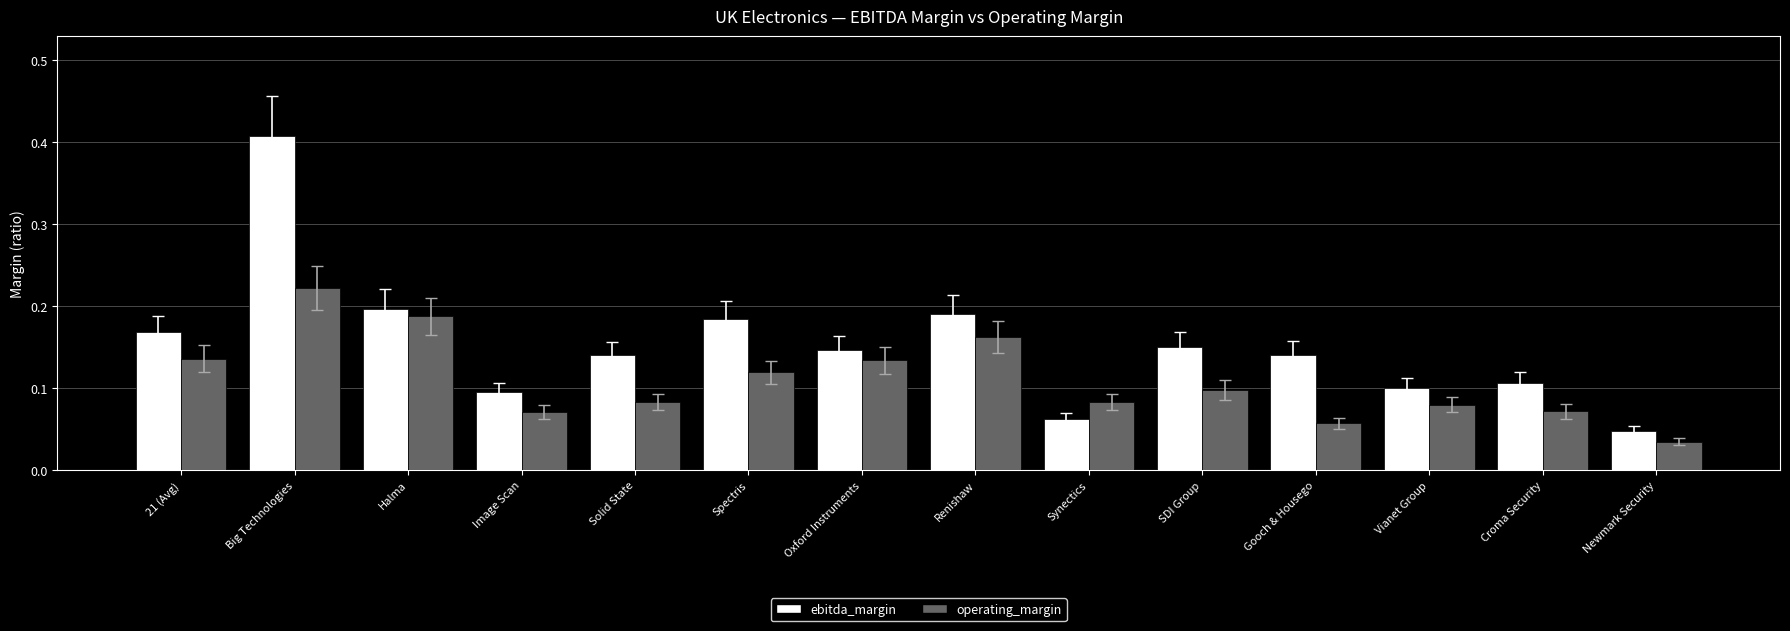

Is the value of ebitda_margin at Gooch & Housego greater than the value of operating_margin at Spectris?

Yes